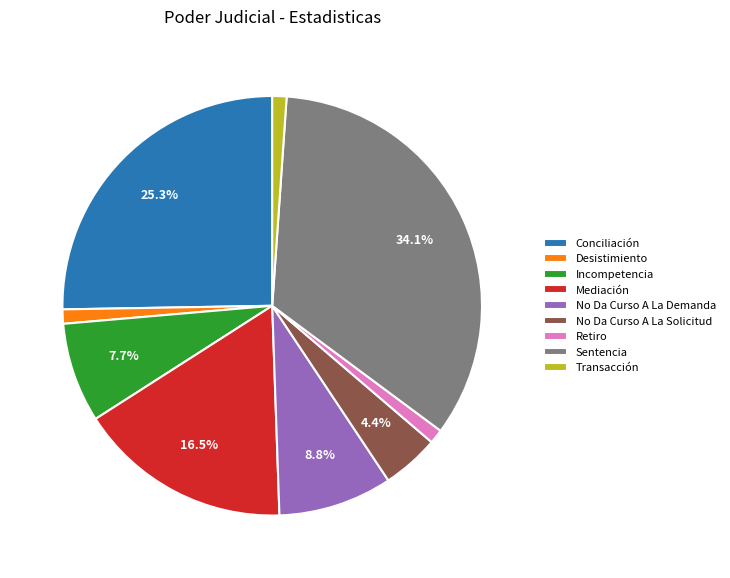

To the nearest percent, what percentage of the pie is No Da Curso A La Solicitud?

4%